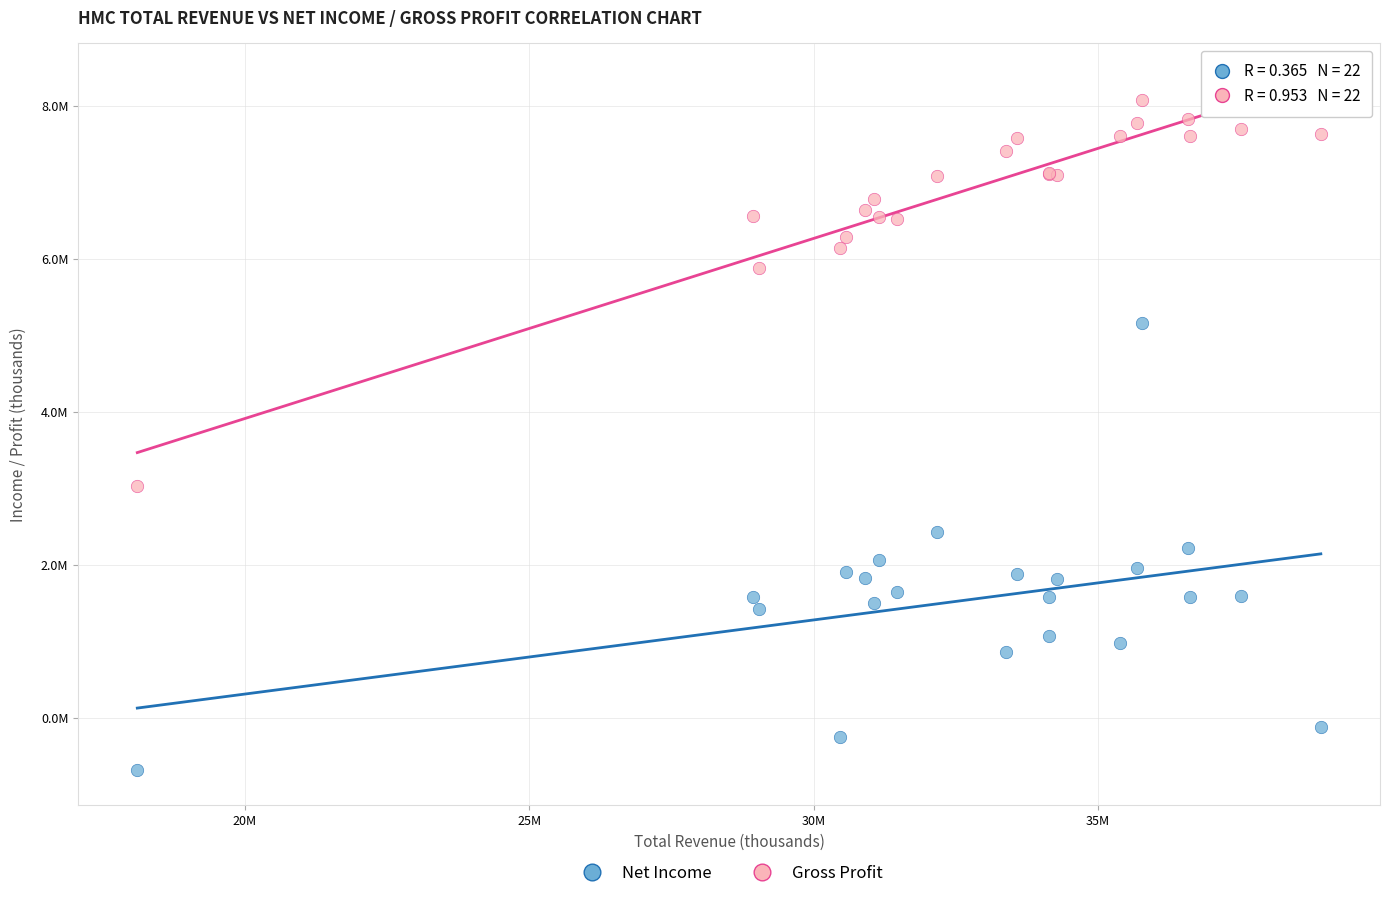

Which series reaches the minimum Y coordinate?

Net Income